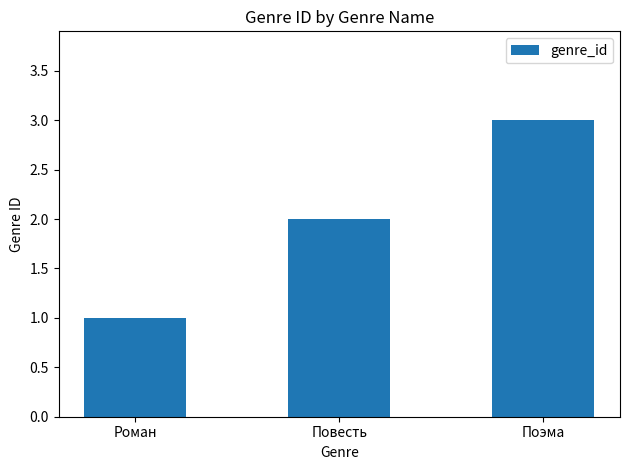

Reading left to right, what are all the values shown in this chart?

1	2	3